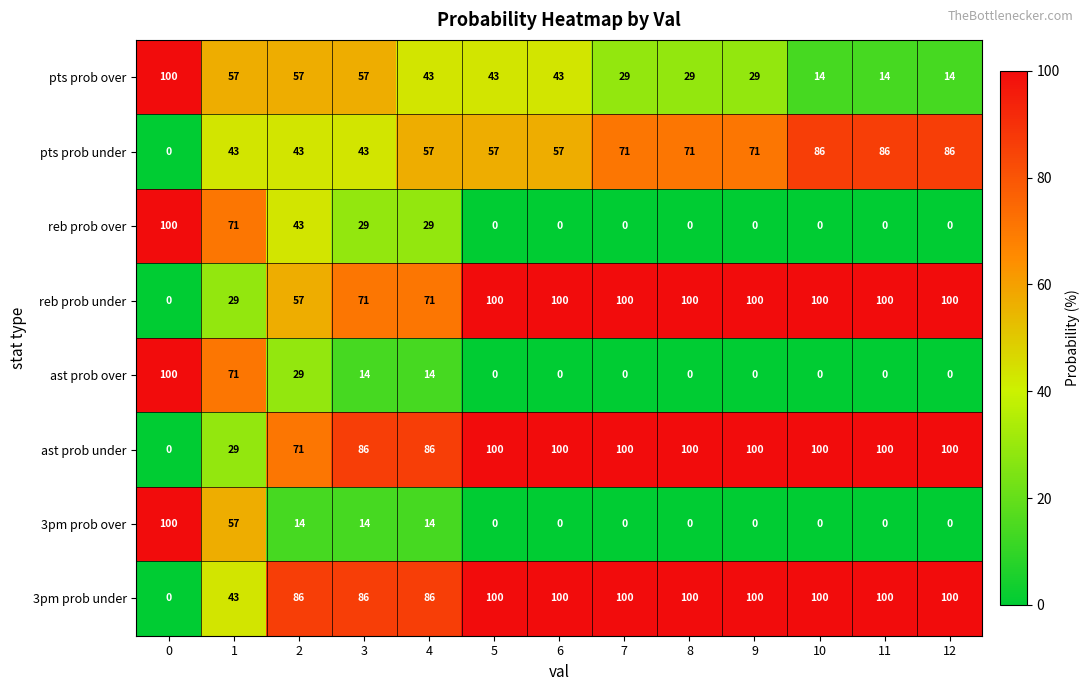

What is the average value of the 3pm prob over series?

15